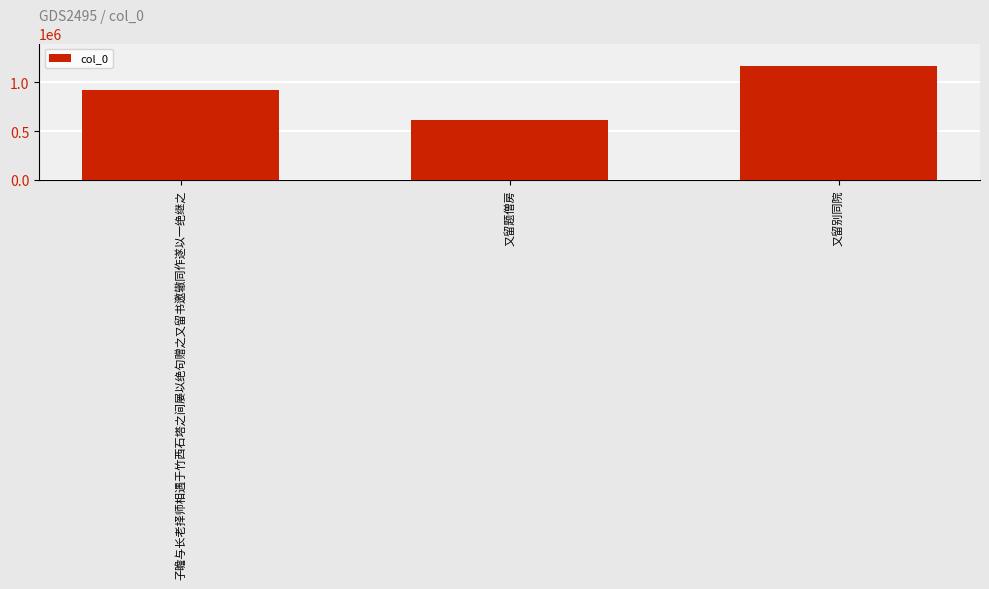

What is the sum of the values at 又留别同院 and 子瞻与长老择师相遇于竹西石塔之间屡以绝句赠之又留书邀辙同作遂以一绝继之?

2089212